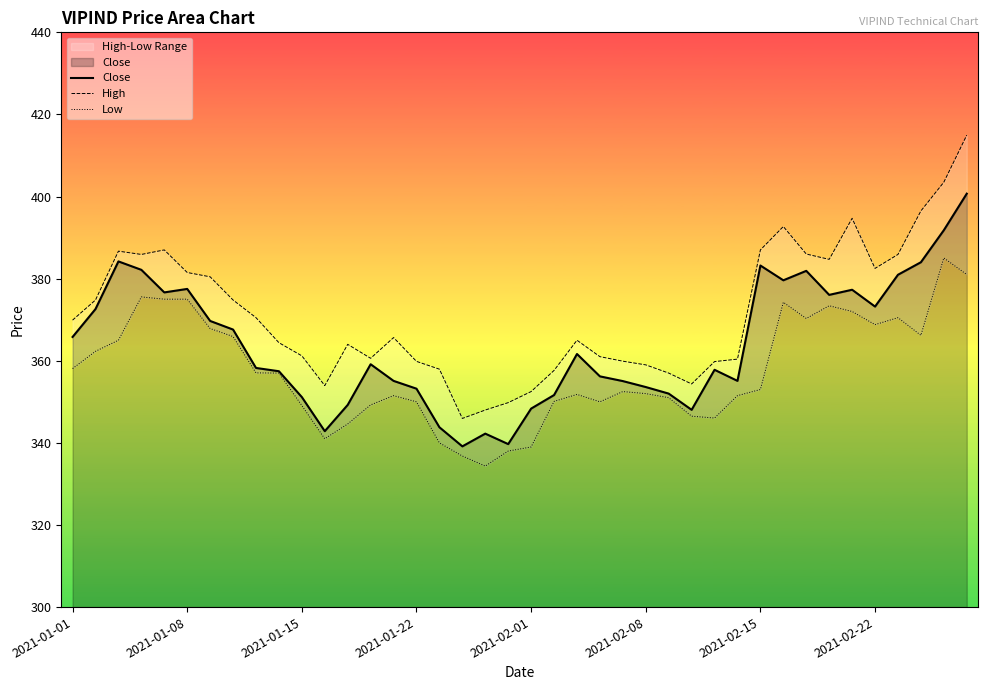

Is it true that Close equals 624.7 at 2021-02-22?

False